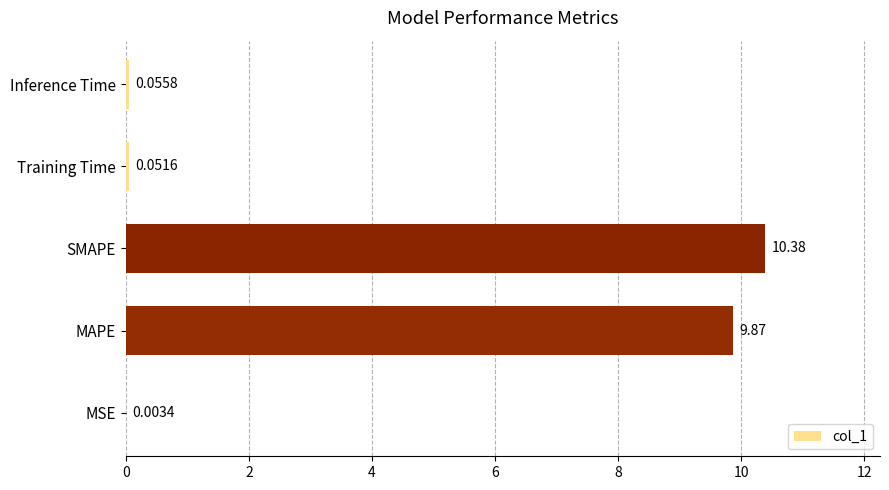

What is the change in value from MSE to Inference Time?

+0.1